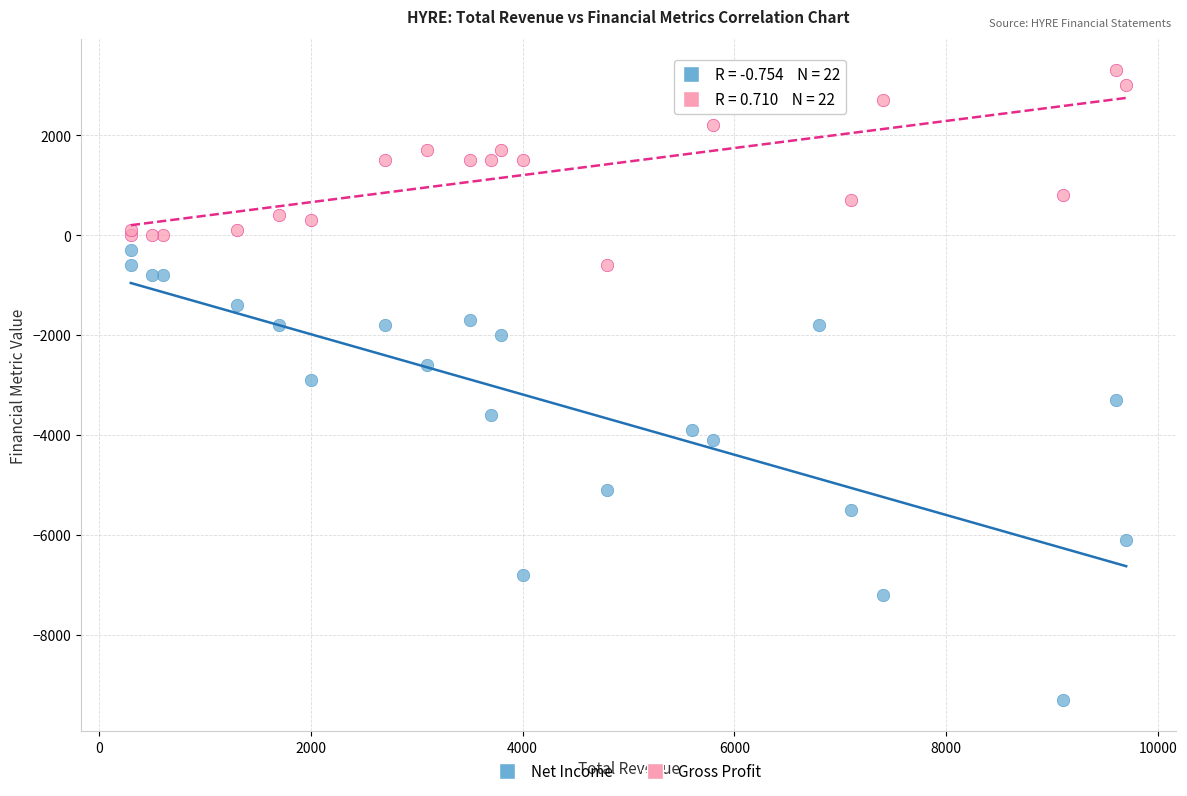

What is the X range (max minus min) for the scatter plot?

9400